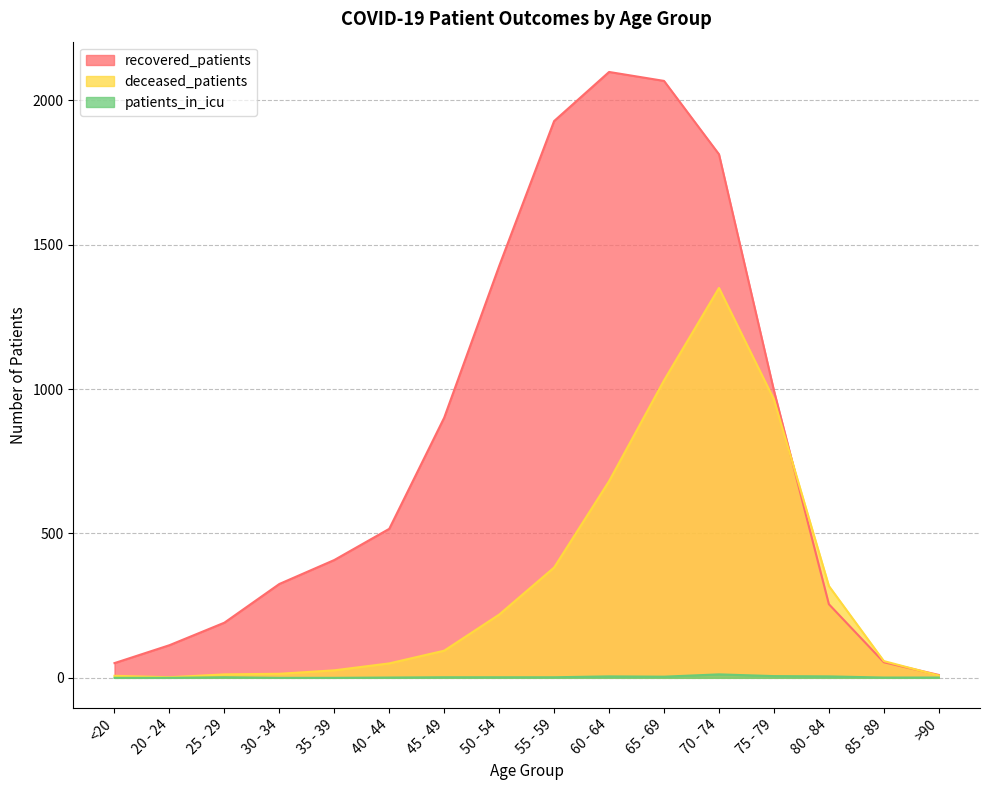

What are all the series names shown in the legend?

recovered_patients, deceased_patients, patients_in_icu